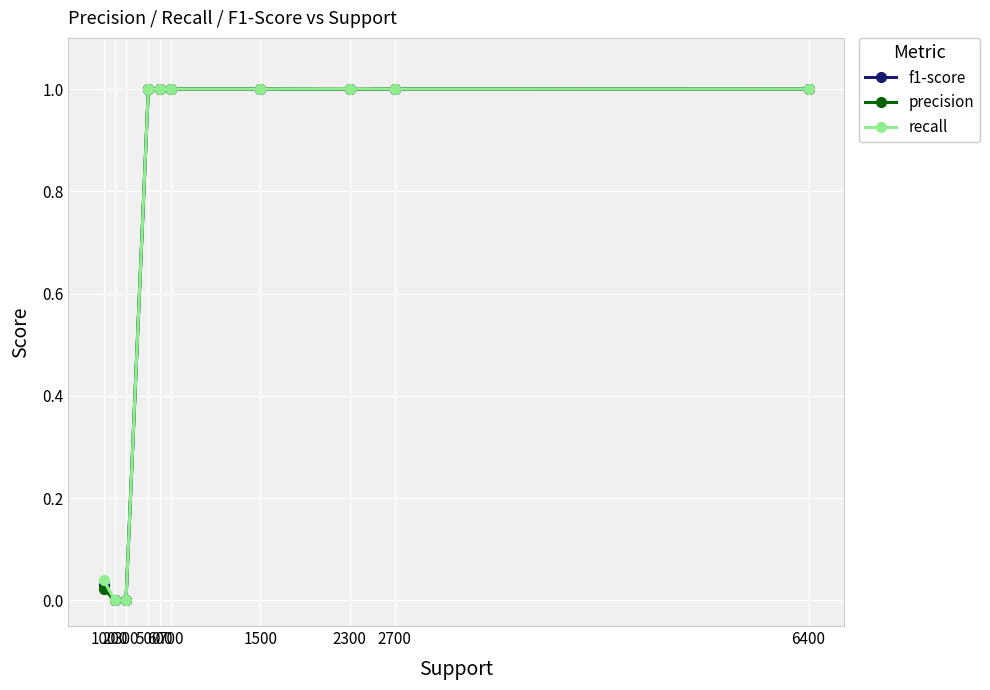

What is the value of the recall point at the 10th from the left?

1.0